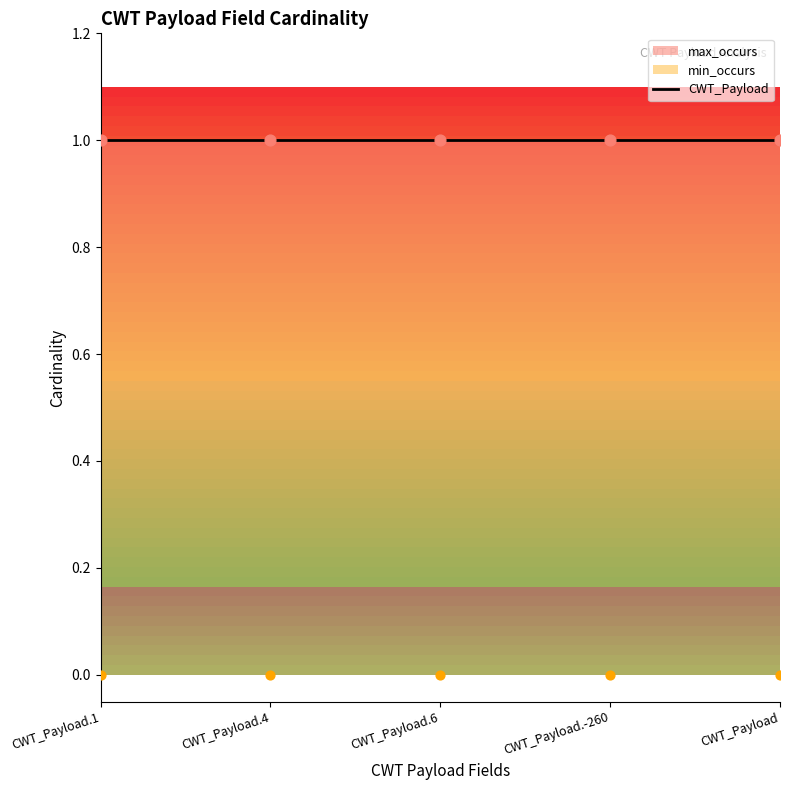

What are all the series names shown in the legend?

CWT_Payload, min_occurs, max_occurs